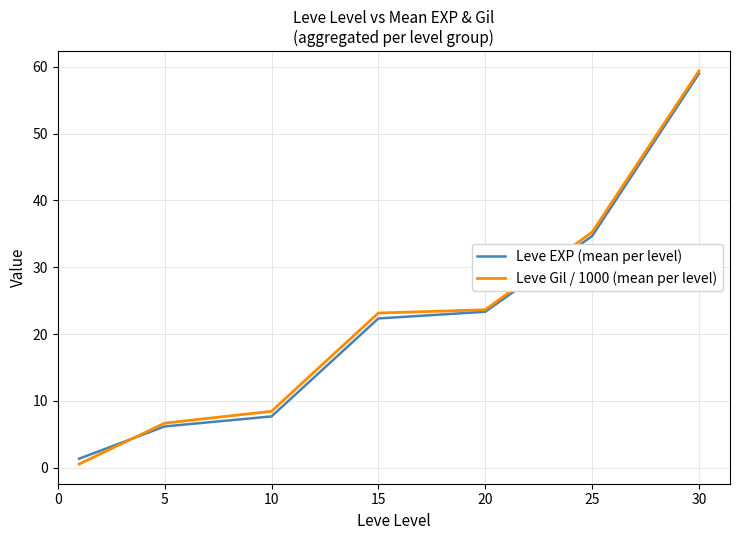

Which series has the widest spread of values?

Leve Gil / 1000 (mean per level)